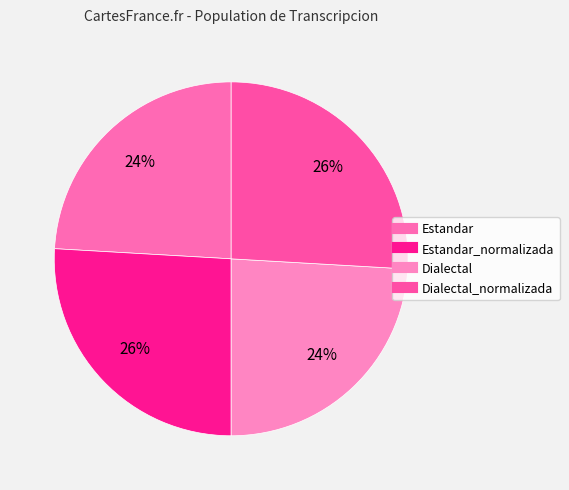

Which slice is the smallest?

Estandar